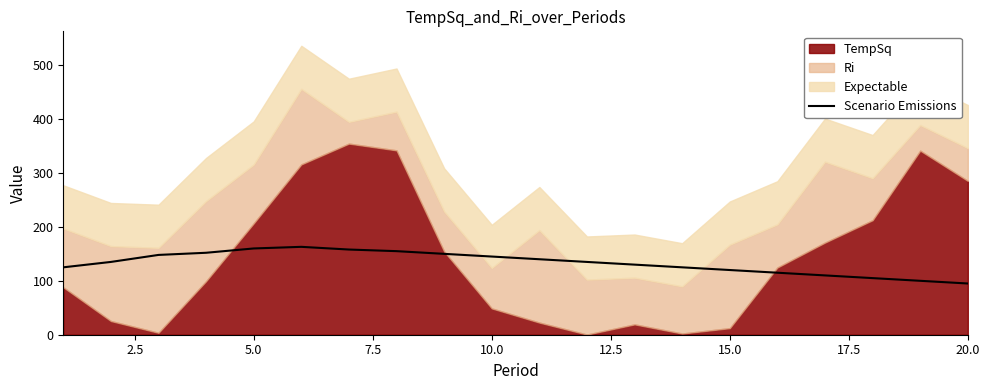

The value of Scenario Emissions at 10.0 is 229. True or false?

False